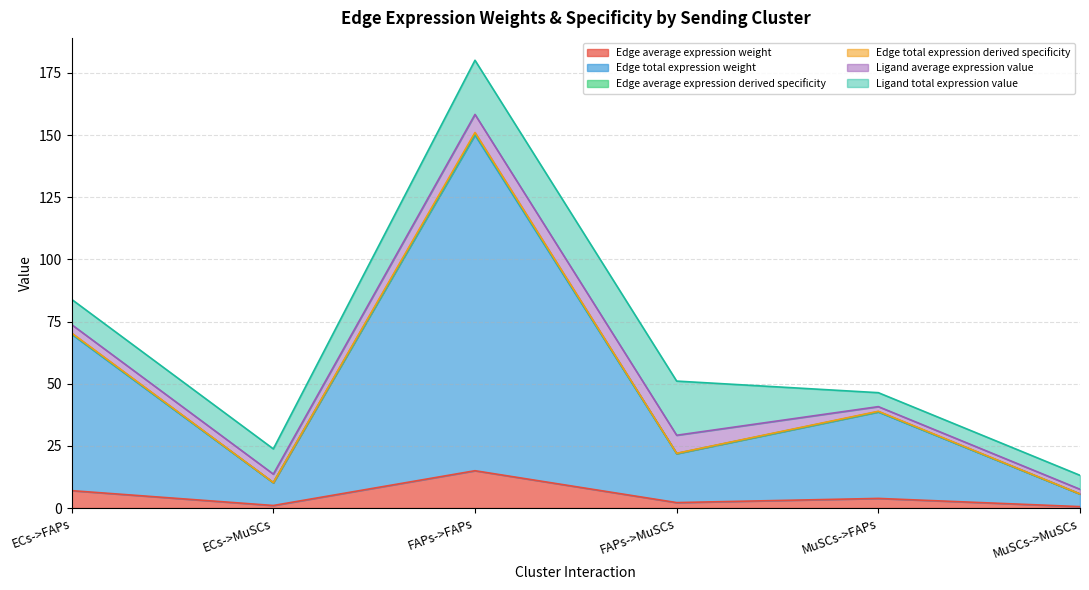

Which category has the lowest value in the Edge average expression derived specificity series?

MuSCs->MuSCs